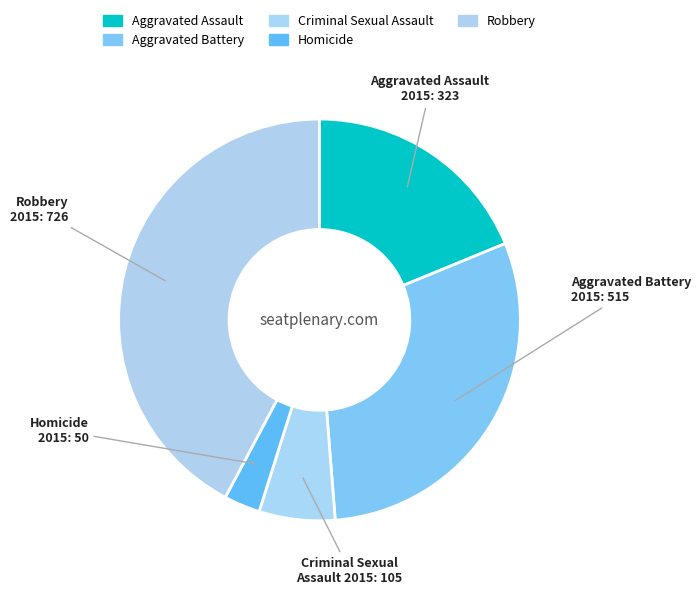

Which category has the smallest portion of the pie?

Homicide